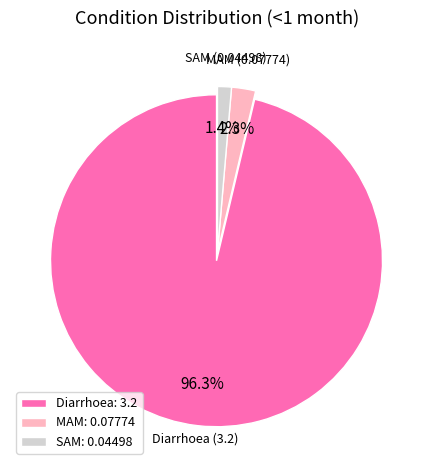

To the nearest percent, what portion does Diarrhoea represent?

96%